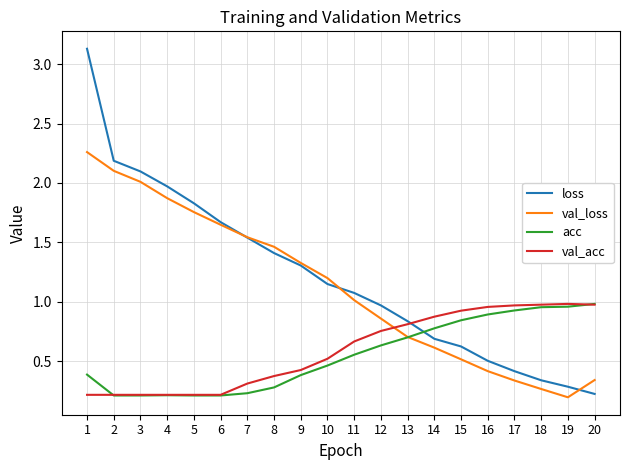

How many intersections are there between loss and acc?

1